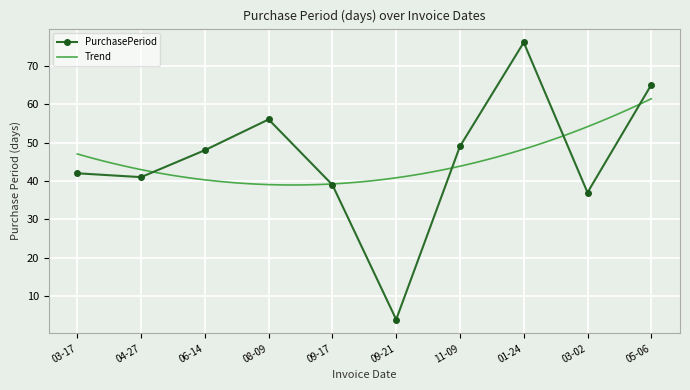

Is it true that PurchasePeriod equals 41 at 04-27?

True